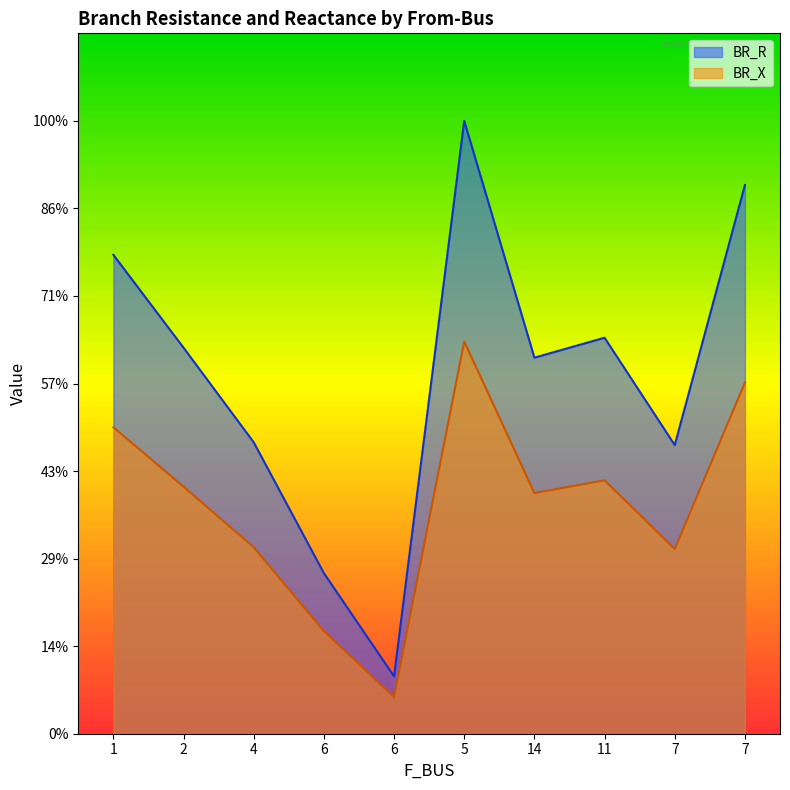

How many categories are shown in the chart?

10